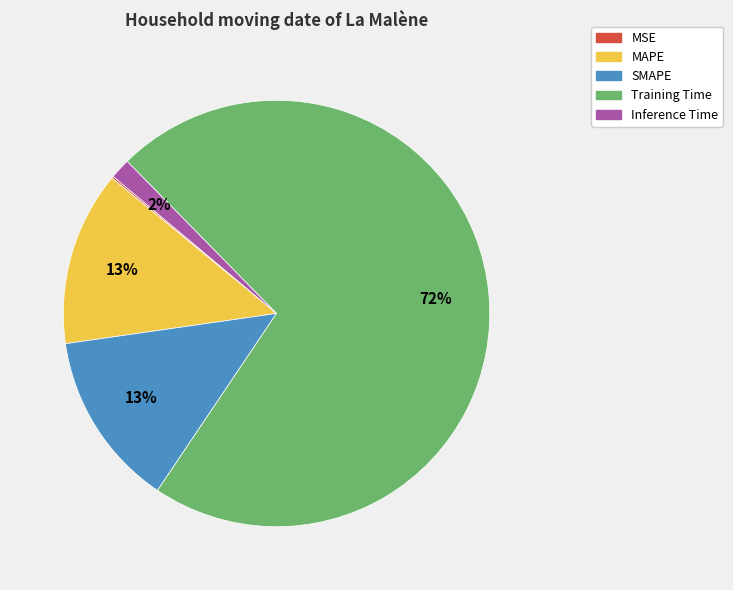

What is the largest slice in the pie chart?

Training Time